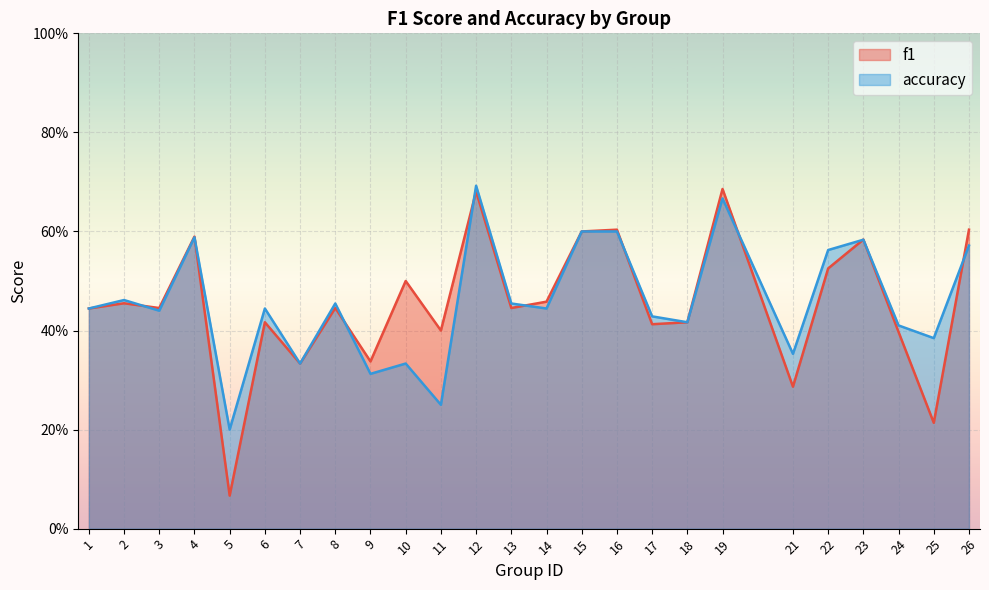

What is the total value across all series at 26?

1.2